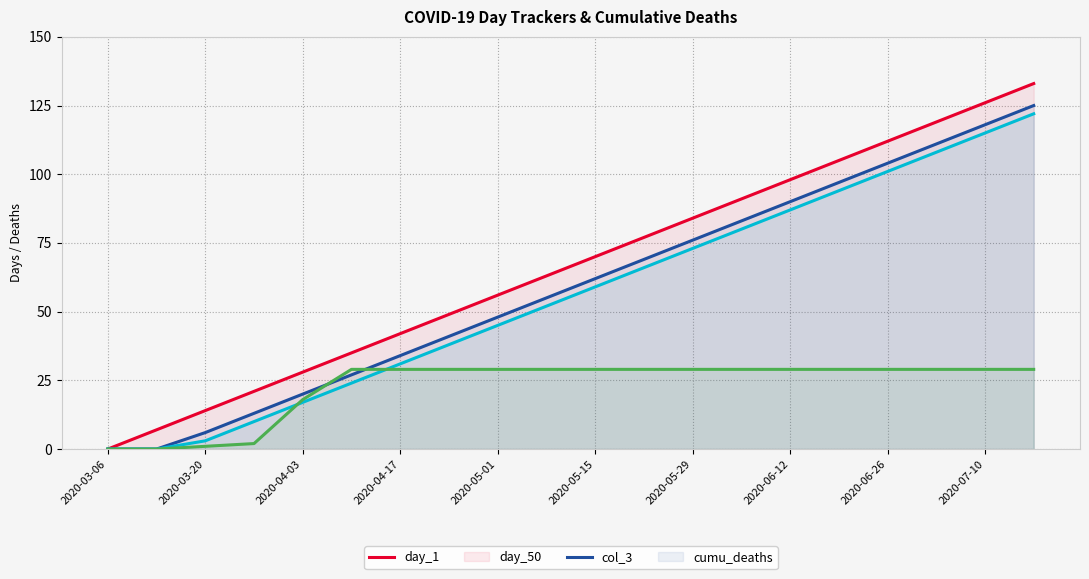

Which series has the widest spread of values?

day_1